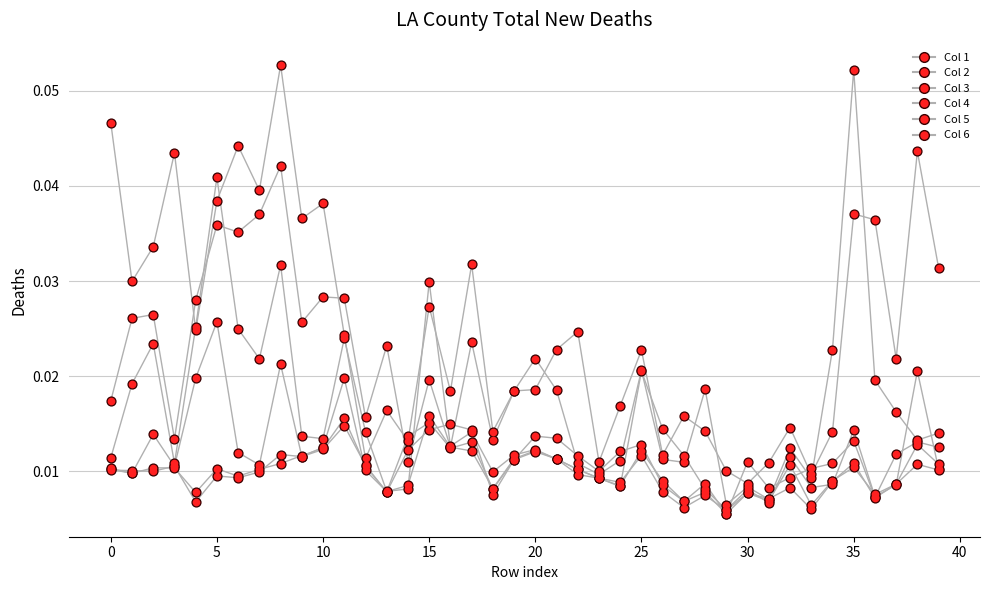

How many lines are shown in the chart?

6